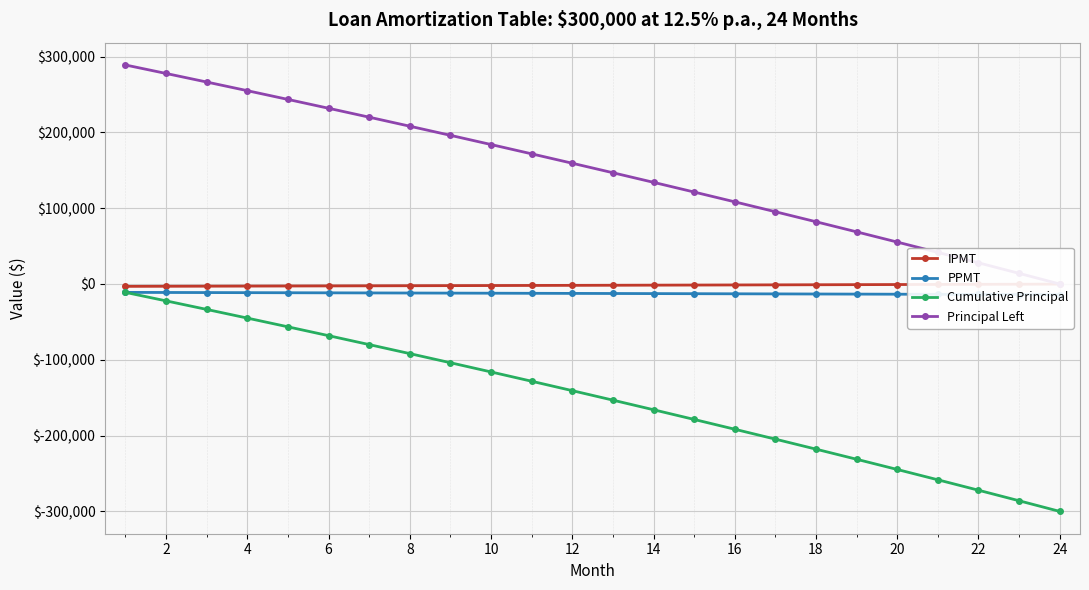

Between 23 and 26, which is larger?

23